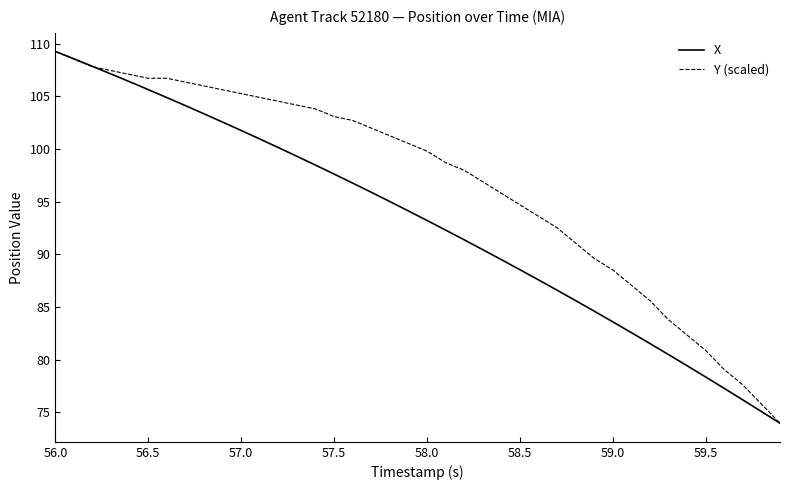

Rank the series by their average value, from lowest to highest.

X, Y (scaled)